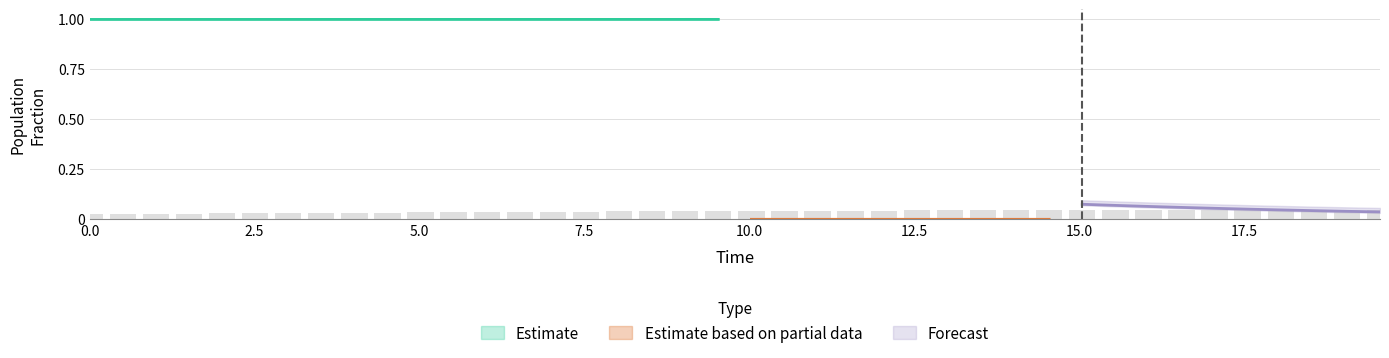

How many S values are between 0 and 1?

40